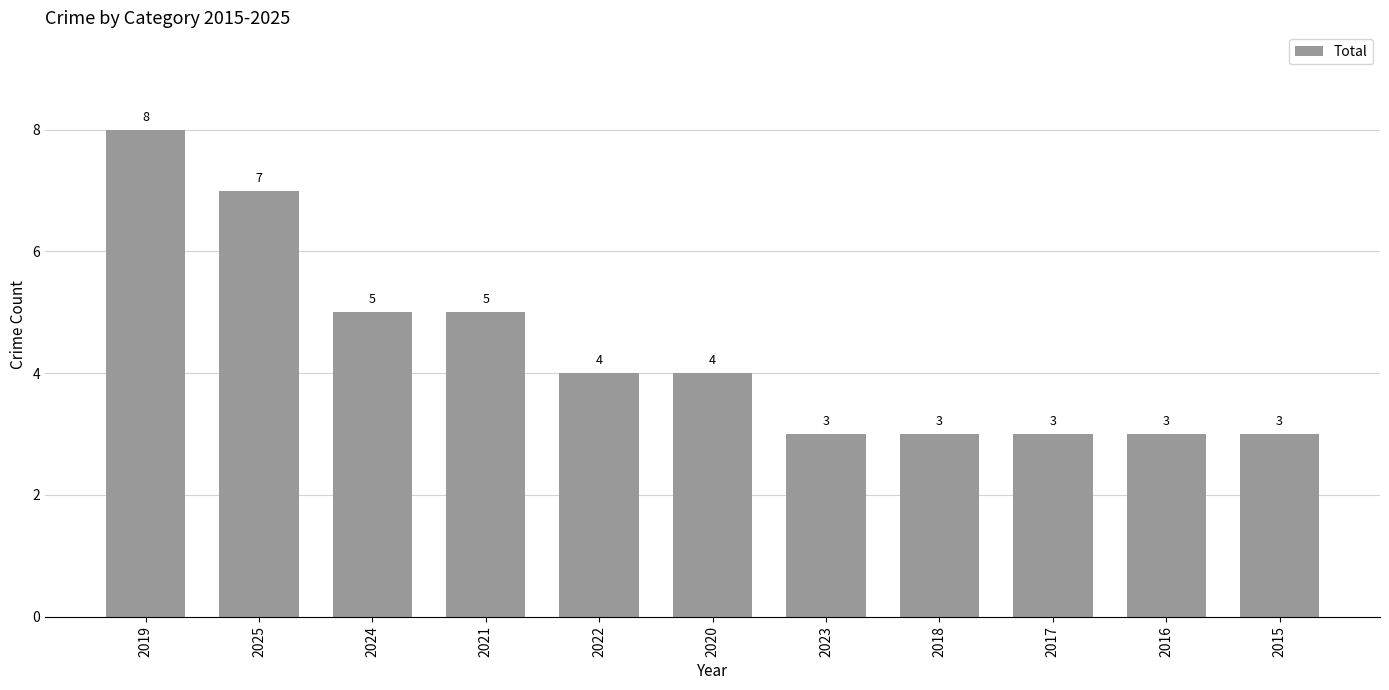

The chart shows a value of 3 at 2023. True or false?

True